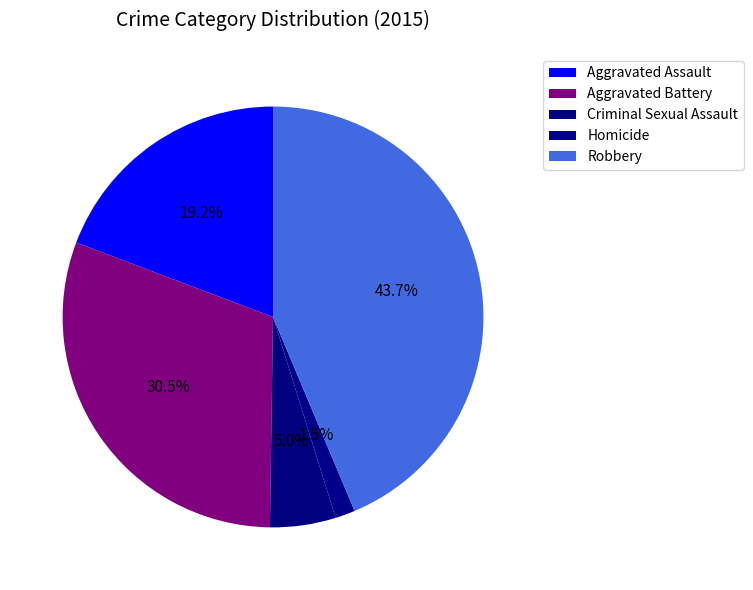

How many slices are in this pie chart?

5